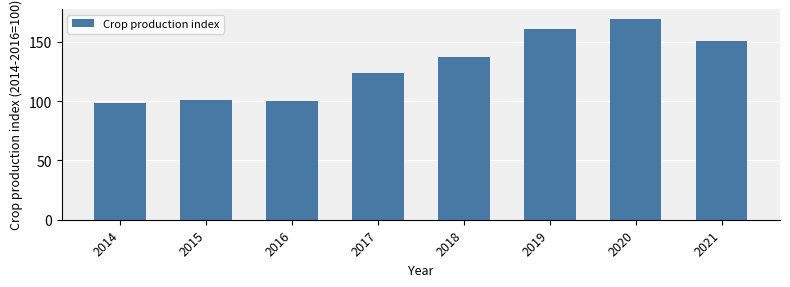

At which label does the data first exceed 137?

2018